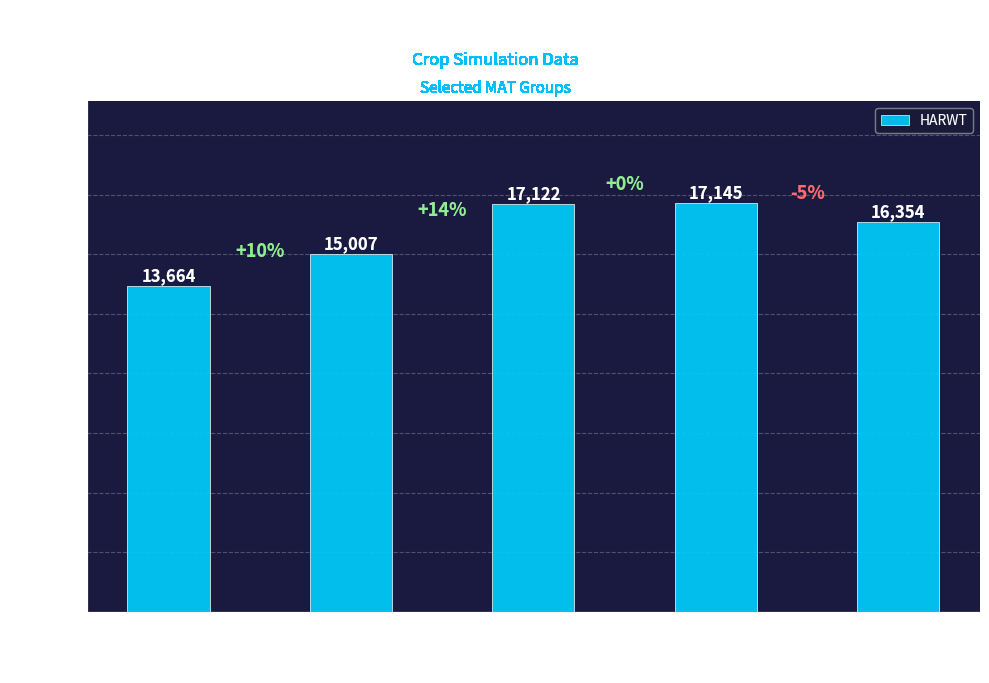

What is the sum of the values at 155 and 139?

28671